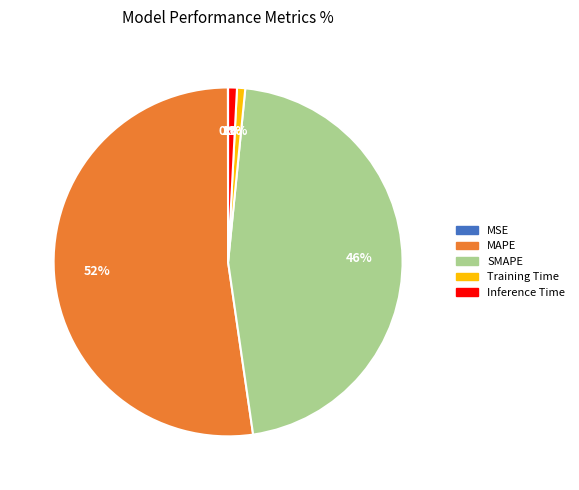

Does MAPE account for over 50% of the chart?

Yes